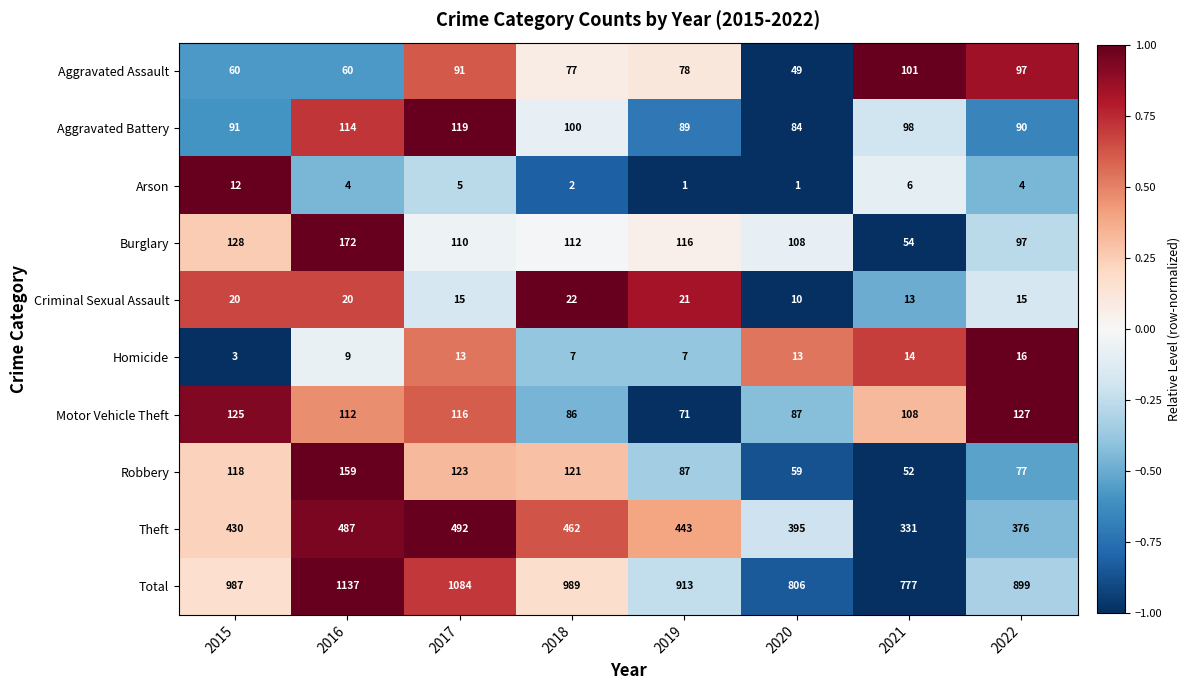

At which label does Theft first exceed 443?

2016